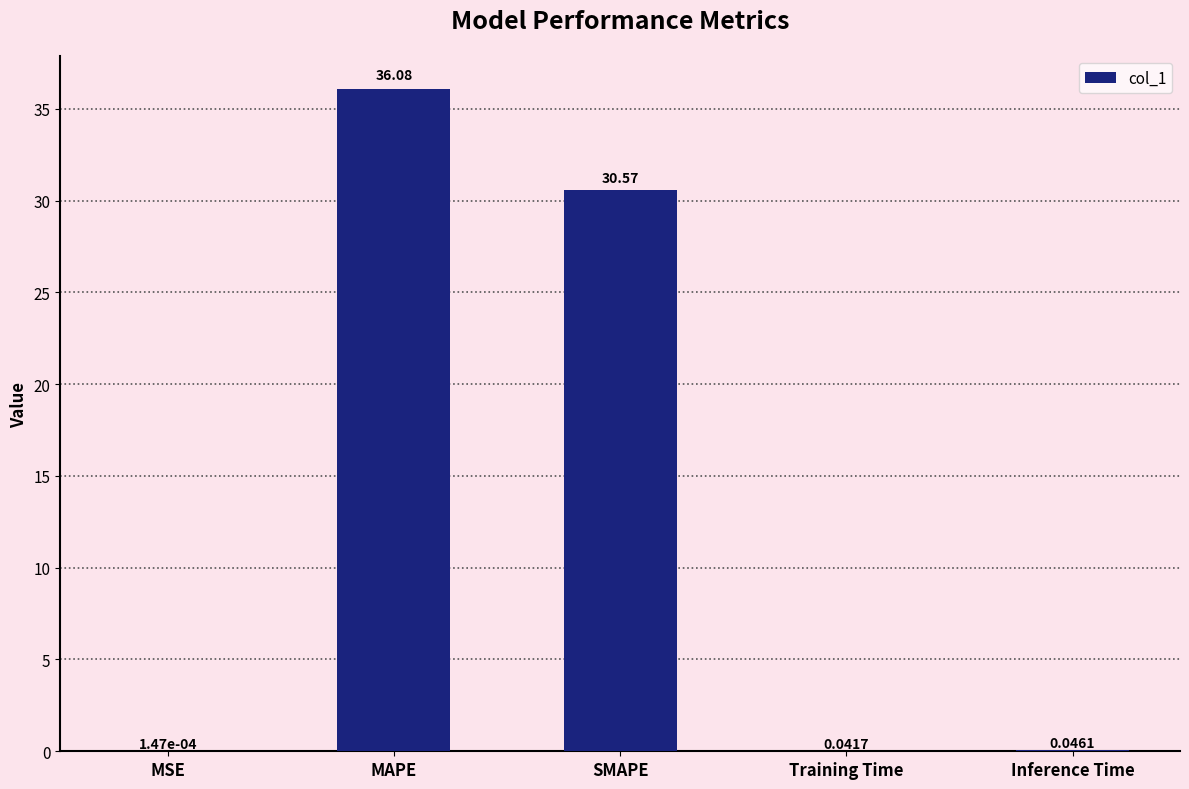

What is the sum of the values at Inference Time and SMAPE?

30.6